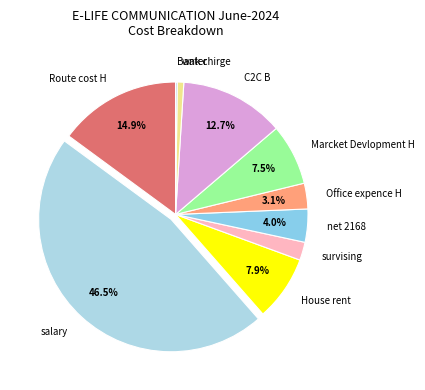

Which slice is the largest?

salary